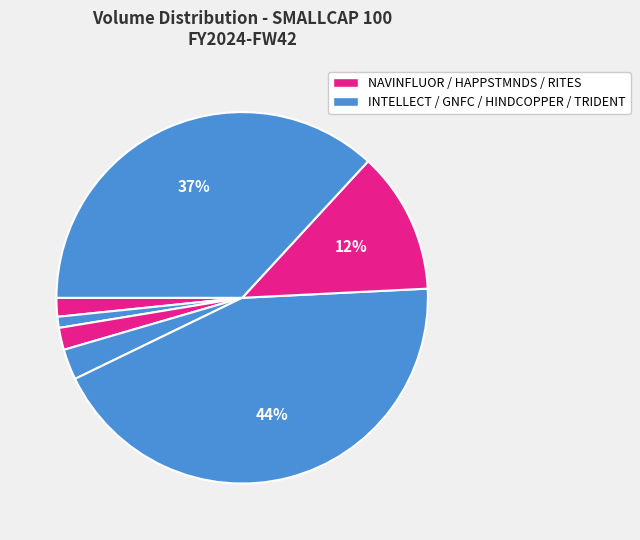

Rank the categories by value from highest to lowest.

HINDCOPPER, TRIDENT, RITES, GNFC, HAPPSTMNDS, NAVINFLUOR, INTELLECT